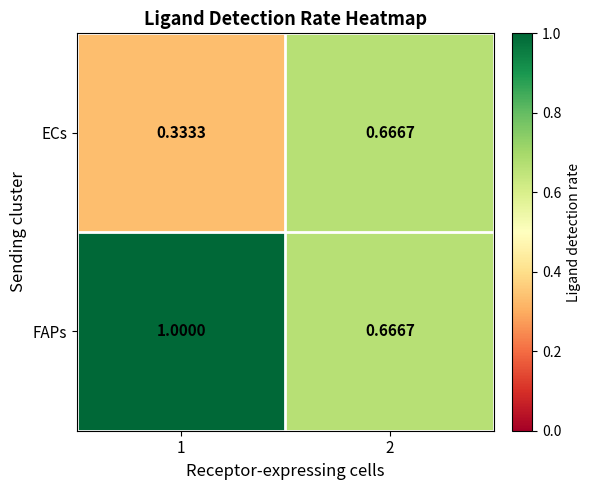

How many data points does each series have?

2